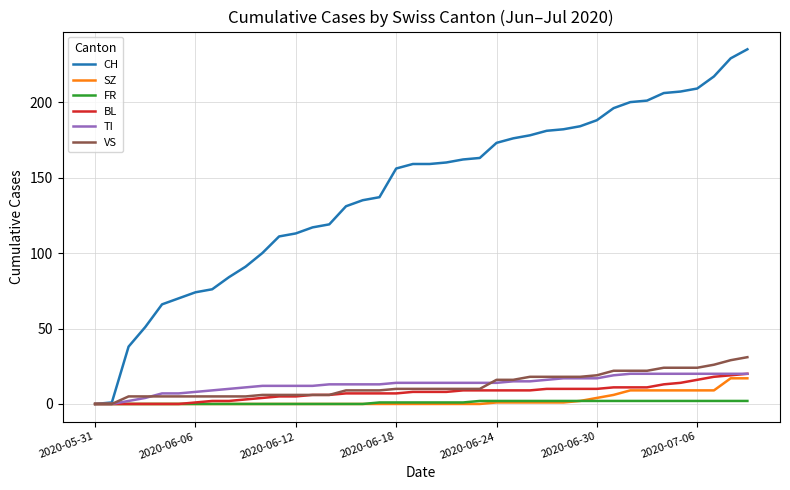

How many lines are shown in the chart?

6